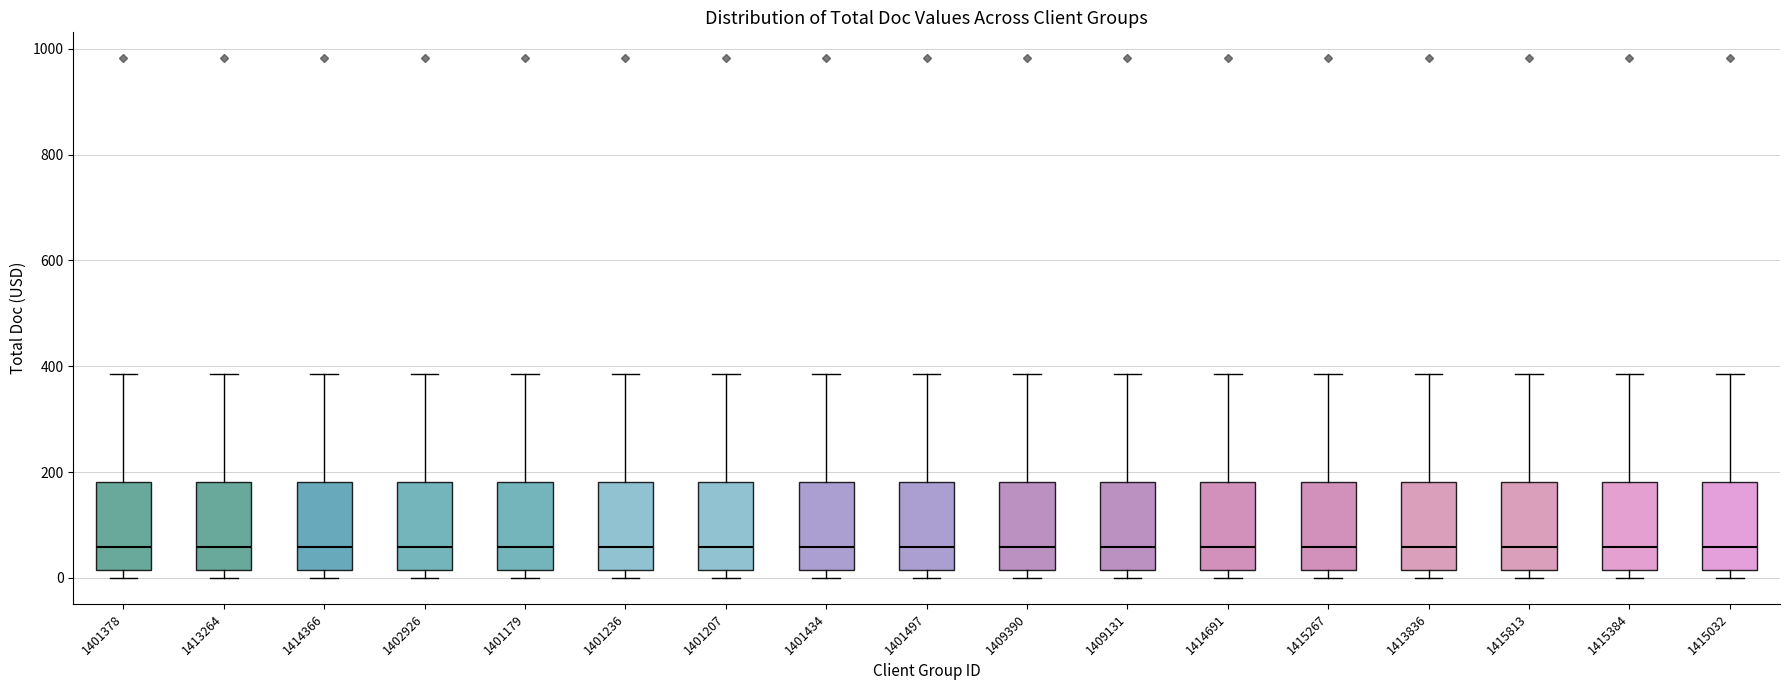

Reading left to right, transcribe this box plot: for each box, give where its median line is, the range the box spans, and where its two whiskers end, as read against the y-axis. The values are not printed on the chart, so give them approximately, as read against the axis.

1401378: median 60, box 20 to 180, whiskers 0 to 380
1413264: median 60, box 20 to 180, whiskers 0 to 380
1414366: median 60, box 20 to 180, whiskers 0 to 380
1402926: median 60, box 20 to 180, whiskers 0 to 380
1401179: median 60, box 20 to 180, whiskers 0 to 380
1401236: median 60, box 20 to 180, whiskers 0 to 380
1401207: median 60, box 20 to 180, whiskers 0 to 380
1401434: median 60, box 20 to 180, whiskers 0 to 380
1401497: median 60, box 20 to 180, whiskers 0 to 380
1409390: median 60, box 20 to 180, whiskers 0 to 380
1409131: median 60, box 20 to 180, whiskers 0 to 380
1414691: median 60, box 20 to 180, whiskers 0 to 380
1415267: median 60, box 20 to 180, whiskers 0 to 380
1413836: median 60, box 20 to 180, whiskers 0 to 380
1415813: median 60, box 20 to 180, whiskers 0 to 380
1415384: median 60, box 20 to 180, whiskers 0 to 380
1415032: median 60, box 20 to 180, whiskers 0 to 380